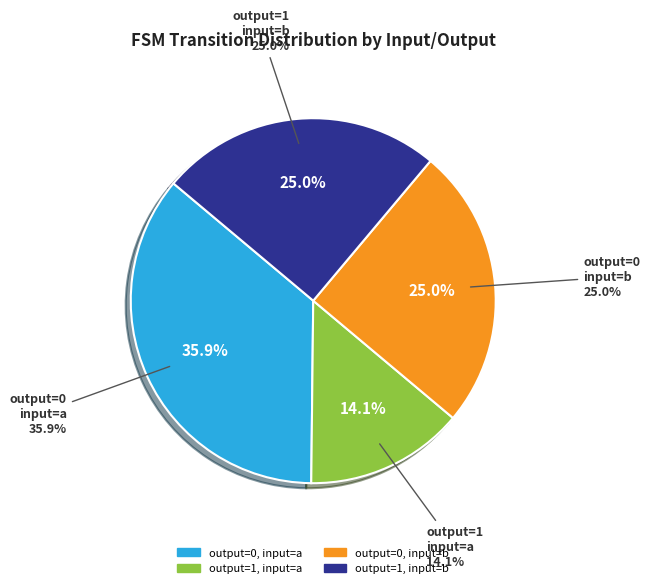

To the nearest percent, what portion does output_symbol=1 (input b) represent?

25%